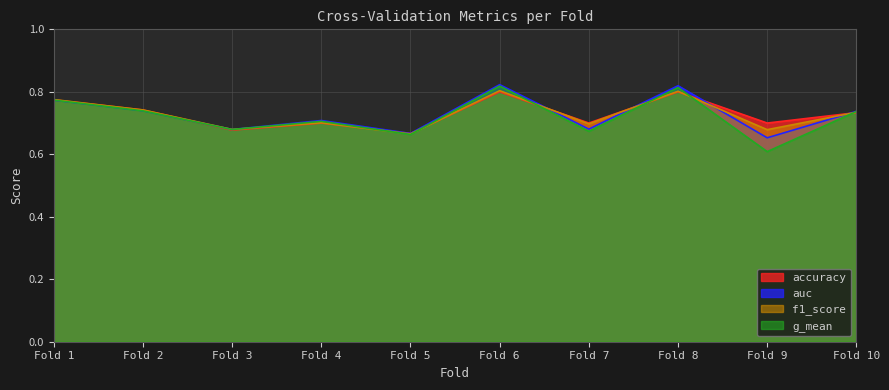

How many auc values are between 0 and 1?

10